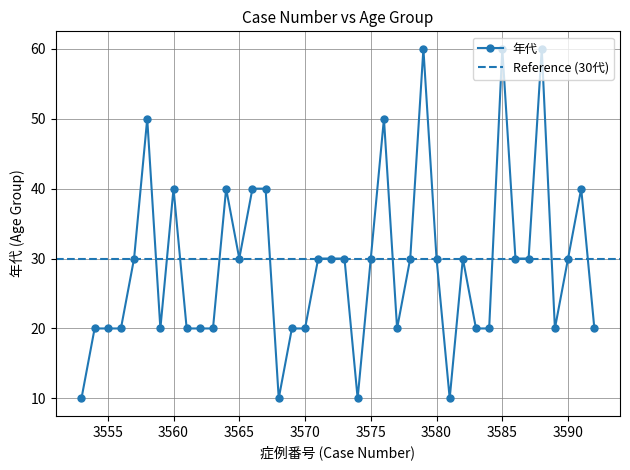

What is the ratio of the value at 3562 to the value at 3564?

0.5